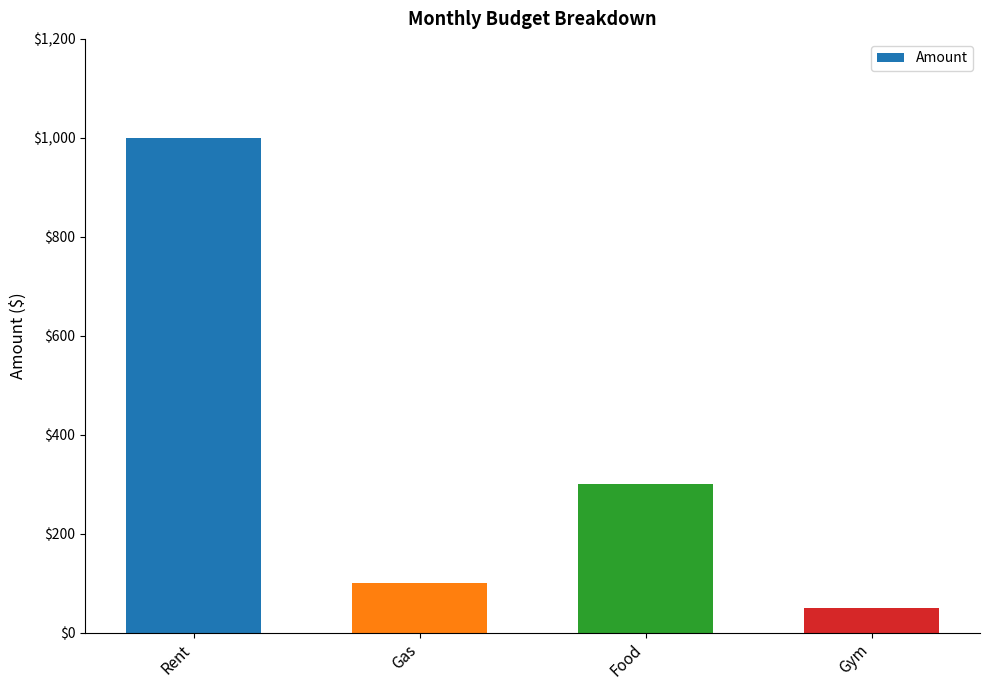

Reading left to right, transcribe all the data shown in this chart.

Rent=1000	Gas=100	Food=300	Gym=50